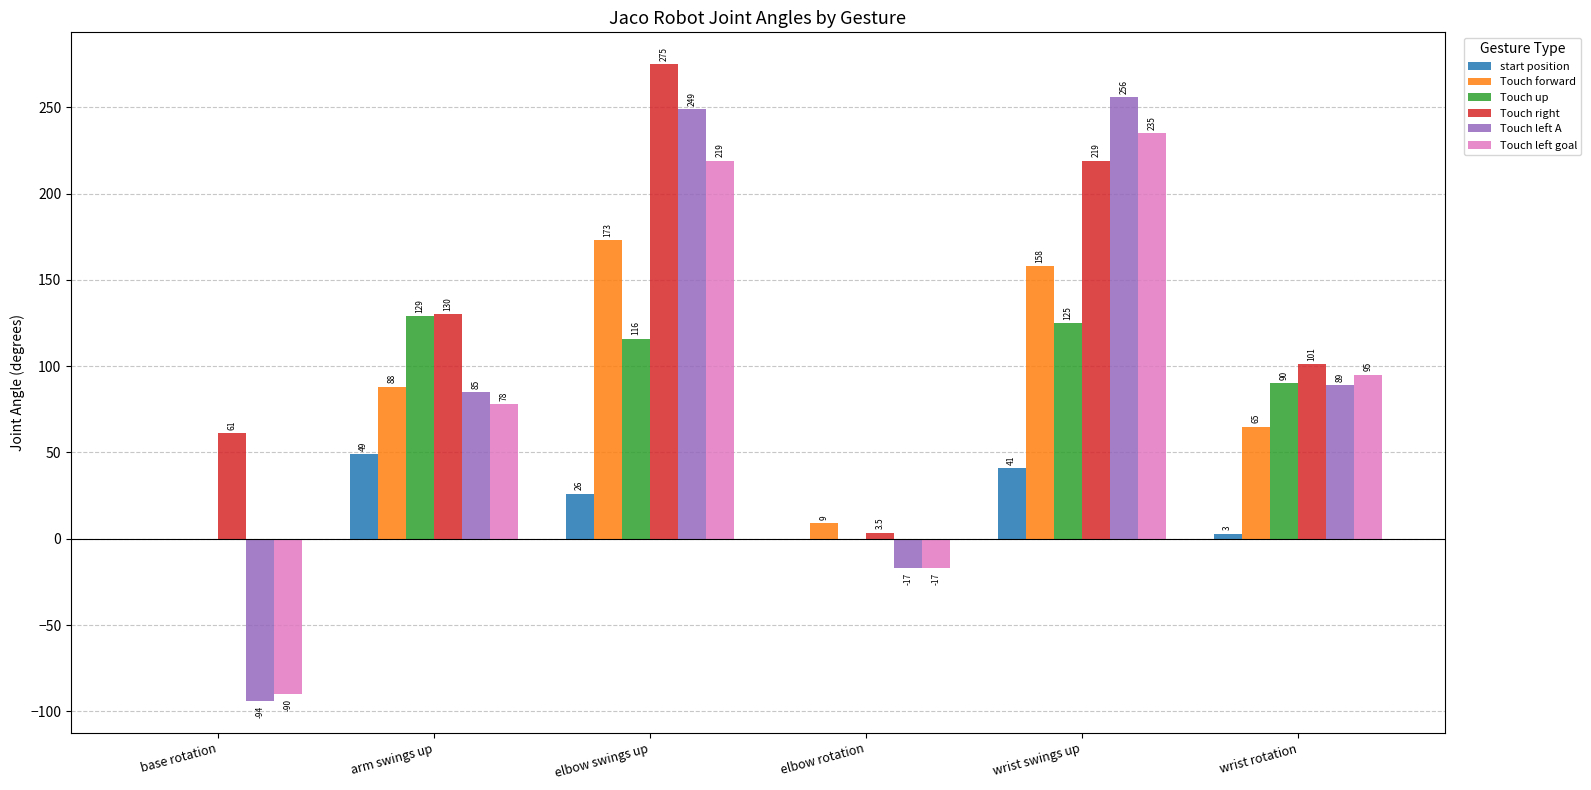

What is the sum of the Touch right values at wrist rotation and elbow swings up?

376.0